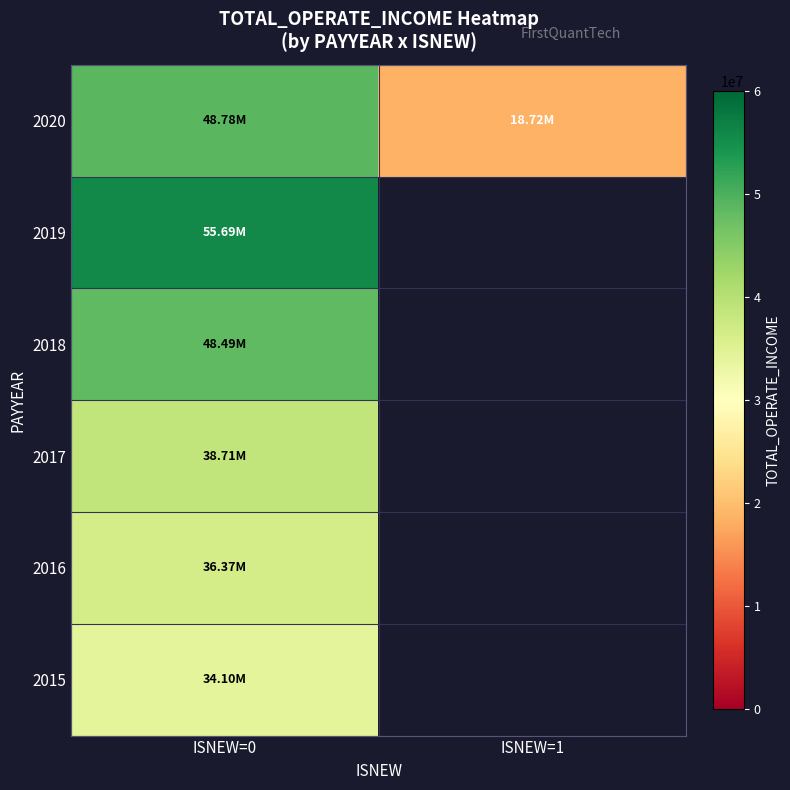

Rank the categories by 2017 value from highest to lowest.

ISNEW=0, ISNEW=1